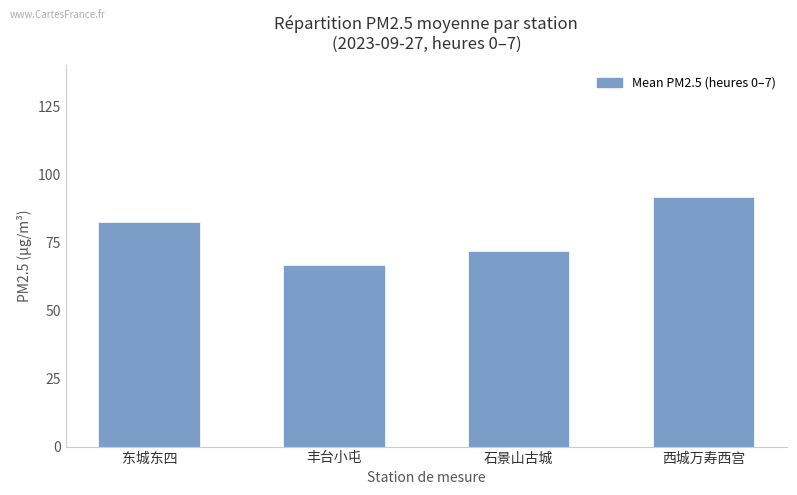

How many bars are there in total?

4